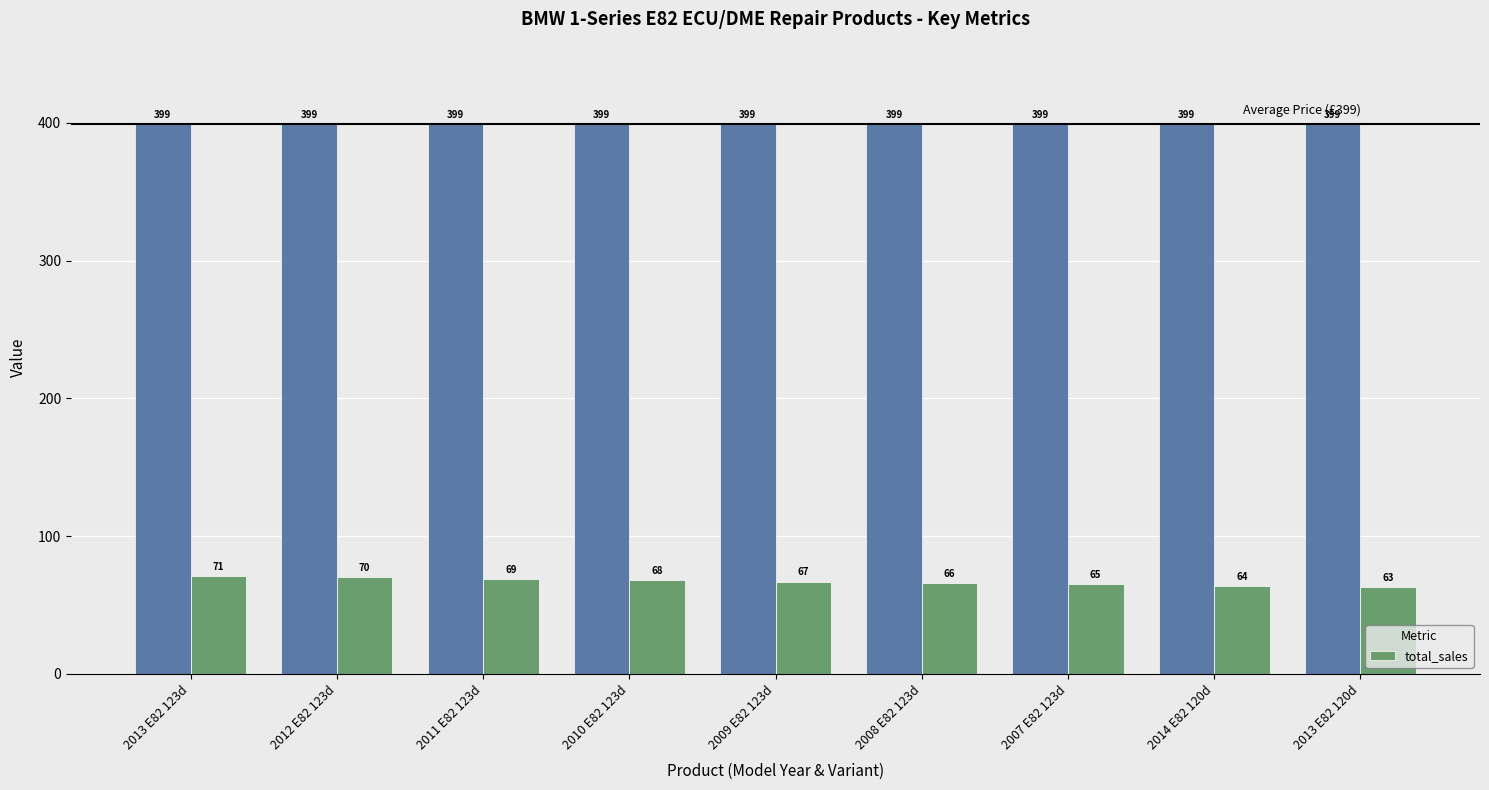

Where does the data first go above 67?

2013 E82 123d